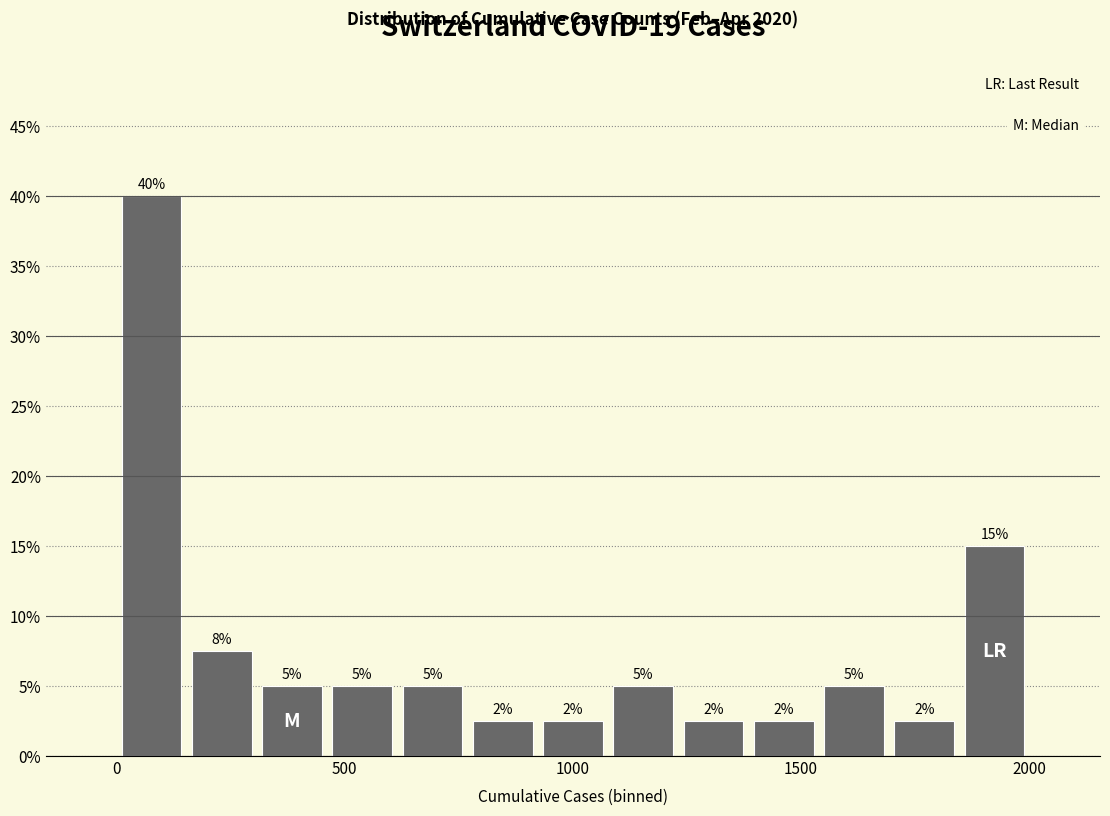

Read against the x-axis, roughly where is the centre of the tallest bar?

100